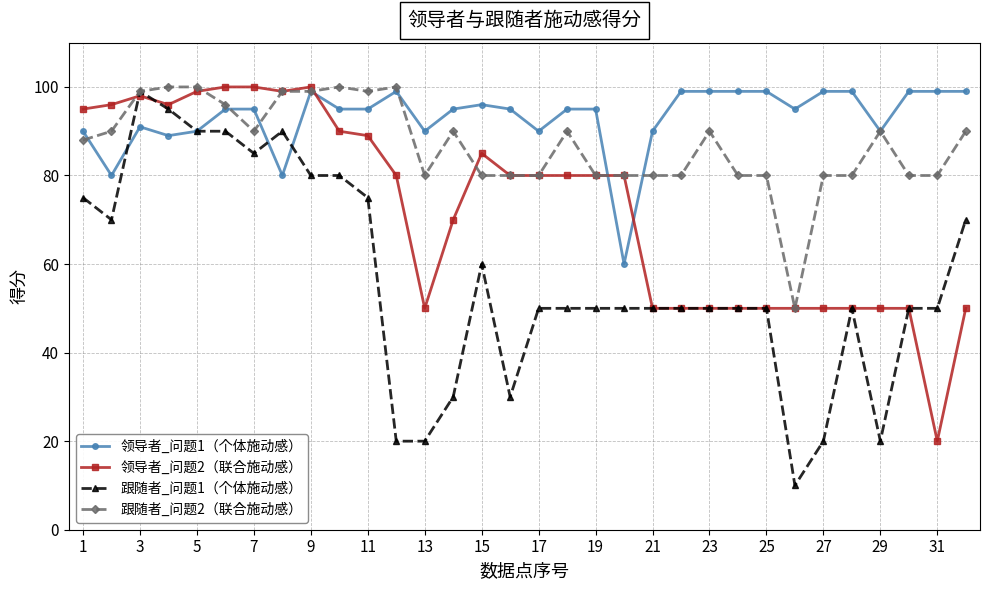

What is the average value of the 跟随者_问题2（联合施动感） series?

87